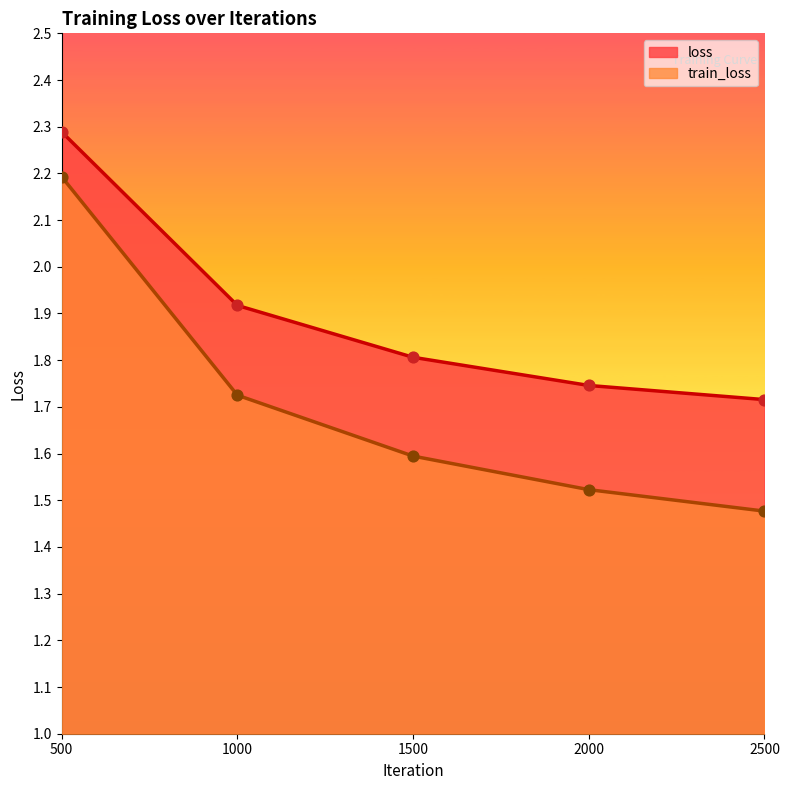

At how many categories does at least one series exceed 2?

1